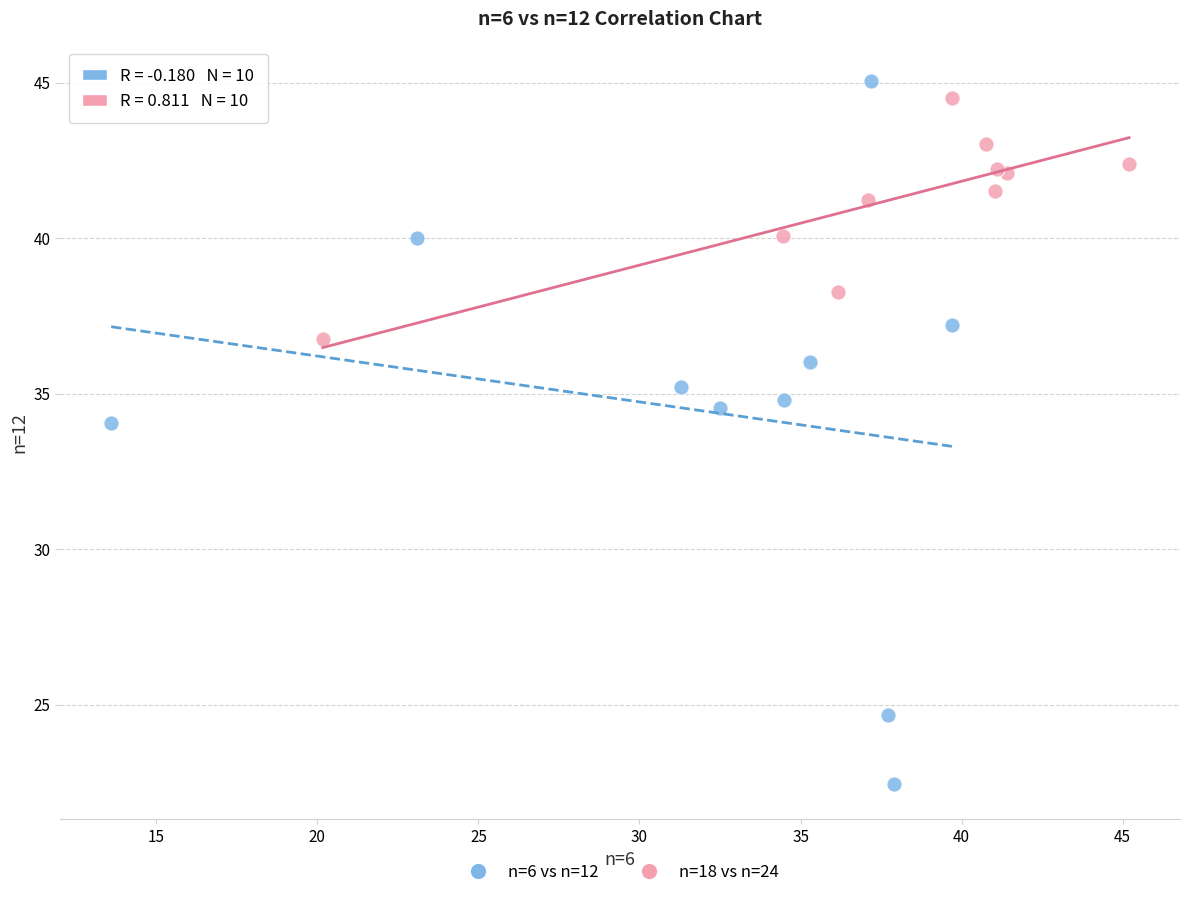

Which series has the widest spread of Y values?

n=6 vs n=12